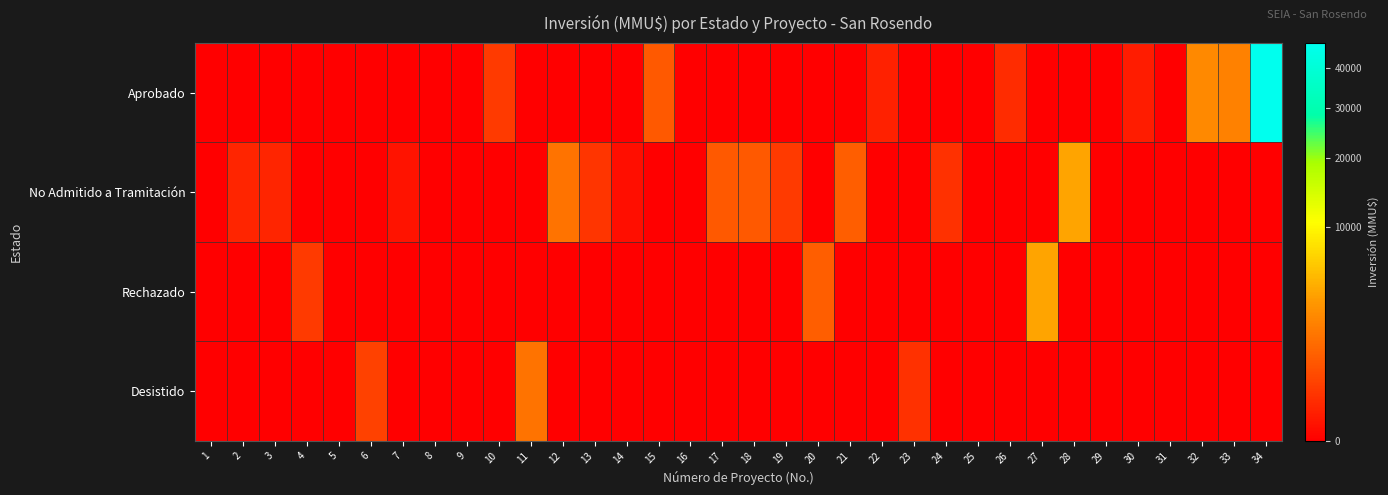

Reading left to right, what are all the values shown in this chart?

Aprobado: 1=0	2=0	3=0	4=0	5=0	6=0	7=0	8=0	9=0	10=300	11=0	12=0	13=0	14=0	15=850	16=0	17=0	18=0	19=0	20=0	21=0	22=80	23=0	24=0	25=0	26=142	27=0	28=0	29=0	30=50	31=0	32=2600	33=2210	34=47000
No Admitido a Tramitación: 1=0	2=100	3=100	4=0	5=0	6=0	7=22	8=0	9=0	10=0	11=0	12=1650	13=234	14=10	15=0	16=0	17=850	18=850	19=300	20=0	21=1000	22=0	23=0	24=200	25=0	26=0	27=0	28=4000	29=0	30=0	31=0	32=0	33=0	34=0
Rechazado: 1=0	2=0	3=0	4=300	5=0	6=0	7=0	8=0	9=0	10=0	11=0	12=0	13=0	14=0	15=0	16=0	17=0	18=0	19=0	20=1000	21=0	22=0	23=0	24=0	25=0	26=0	27=4000	28=0	29=0	30=0	31=0	32=0	33=0	34=0
Desistido: 1=0	2=0	3=0	4=0	5=0	6=377	7=0	8=0	9=0	10=0	11=1650	12=0	13=0	14=0	15=0	16=0	17=0	18=0	19=0	20=0	21=0	22=0	23=200	24=0	25=0	26=0	27=0	28=0	29=0	30=0	31=0	32=0	33=0	34=0